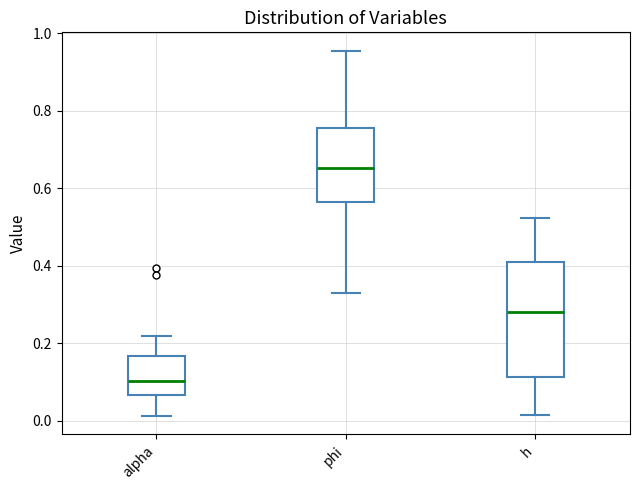

Comparing the boxes themselves (not the whiskers), which one is the tallest?

h